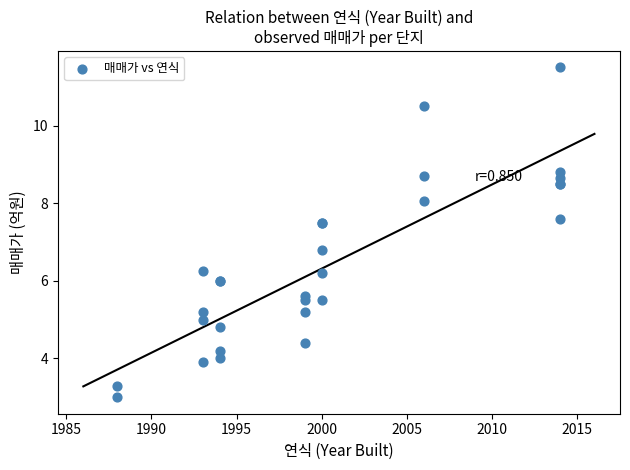

What Y value in the scatter plot is closest to 7?

6.8